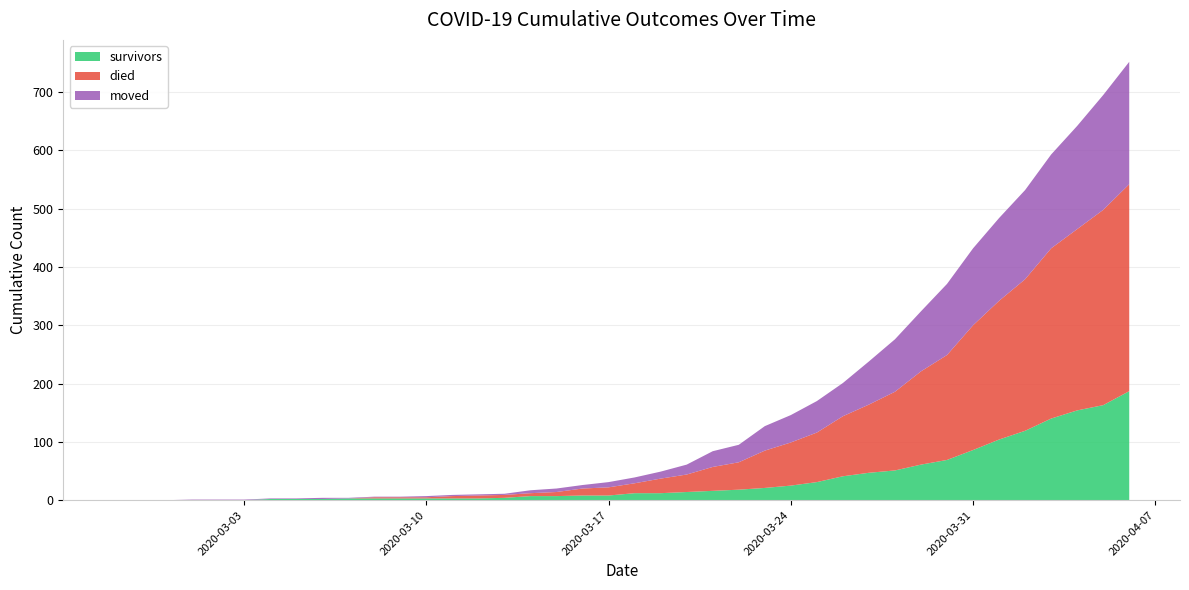

Reading left to right, list all the values displayed in this chart.

survivors: 2020-02-27=0	2020-02-28=0	2020-02-29=0	2020-03-01=0	2020-03-02=0	2020-03-03=0	2020-03-04=2	2020-03-05=2	2020-03-06=2	2020-03-07=3	2020-03-08=3	2020-03-09=3	2020-03-10=3	2020-03-11=3	2020-03-12=3	2020-03-13=4	2020-03-14=7	2020-03-15=7	2020-03-16=8	2020-03-17=8	2020-03-18=12	2020-03-19=12	2020-03-20=14	2020-03-21=16	2020-03-22=18	2020-03-23=21	2020-03-24=25	2020-03-25=31	2020-03-26=41	2020-03-27=47	2020-03-28=51	2020-03-29=61	2020-03-30=69	2020-03-31=86	2020-04-01=104	2020-04-02=119	2020-04-03=140	2020-04-04=154	2020-04-05=163	2020-04-06=187
died: 2020-02-27=0	2020-02-28=0	2020-02-29=0	2020-03-01=0	2020-03-02=0	2020-03-03=0	2020-03-04=0	2020-03-05=0	2020-03-06=0	2020-03-07=0	2020-03-08=2	2020-03-09=2	2020-03-10=2	2020-03-11=4	2020-03-12=5	2020-03-13=5	2020-03-14=5	2020-03-15=7	2020-03-16=12	2020-03-17=14	2020-03-18=17	2020-03-19=25	2020-03-20=30	2020-03-21=41	2020-03-22=47	2020-03-23=64	2020-03-24=74	2020-03-25=85	2020-03-26=103	2020-03-27=117	2020-03-28=135	2020-03-29=160	2020-03-30=180	2020-03-31=214	2020-04-01=238	2020-04-02=260	2020-04-03=292	2020-04-04=311	2020-04-05=335	2020-04-06=355
moved: 2020-02-27=0	2020-02-28=0	2020-02-29=0	2020-03-01=1	2020-03-02=1	2020-03-03=1	2020-03-04=1	2020-03-05=1	2020-03-06=2	2020-03-07=1	2020-03-08=1	2020-03-09=1	2020-03-10=2	2020-03-11=2	2020-03-12=2	2020-03-13=2	2020-03-14=5	2020-03-15=6	2020-03-16=6	2020-03-17=9	2020-03-18=10	2020-03-19=12	2020-03-20=17	2020-03-21=27	2020-03-22=30	2020-03-23=42	2020-03-24=47	2020-03-25=54	2020-03-26=57	2020-03-27=74	2020-03-28=90	2020-03-29=103	2020-03-30=122	2020-03-31=132	2020-04-01=142	2020-04-02=153	2020-04-03=161	2020-04-04=177	2020-04-05=197	2020-04-06=210